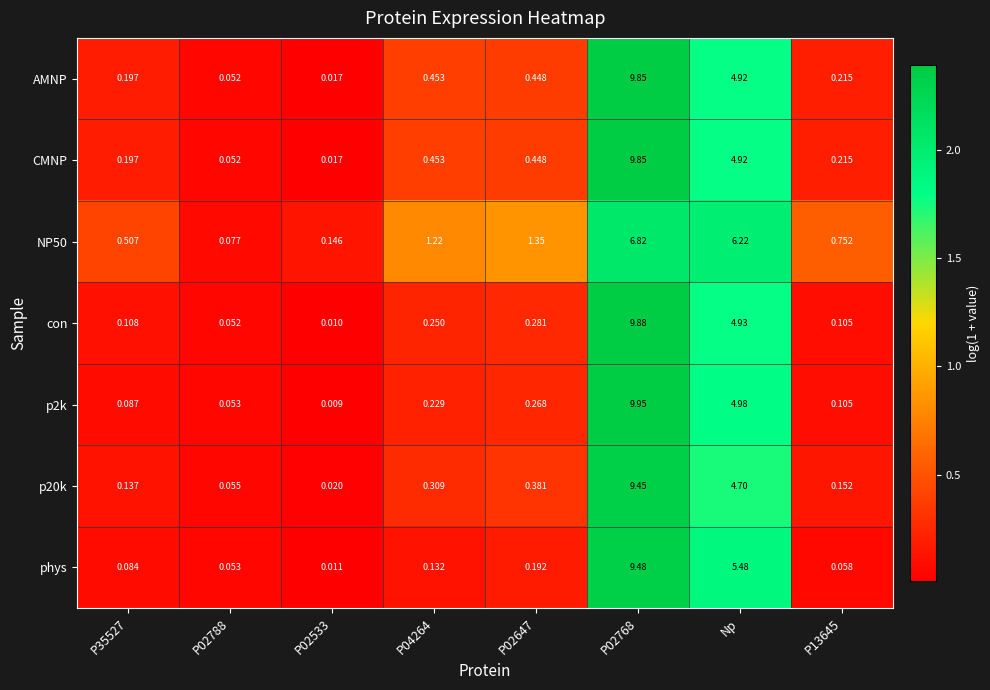

Where is CMNP nearest to the value 4?

Np